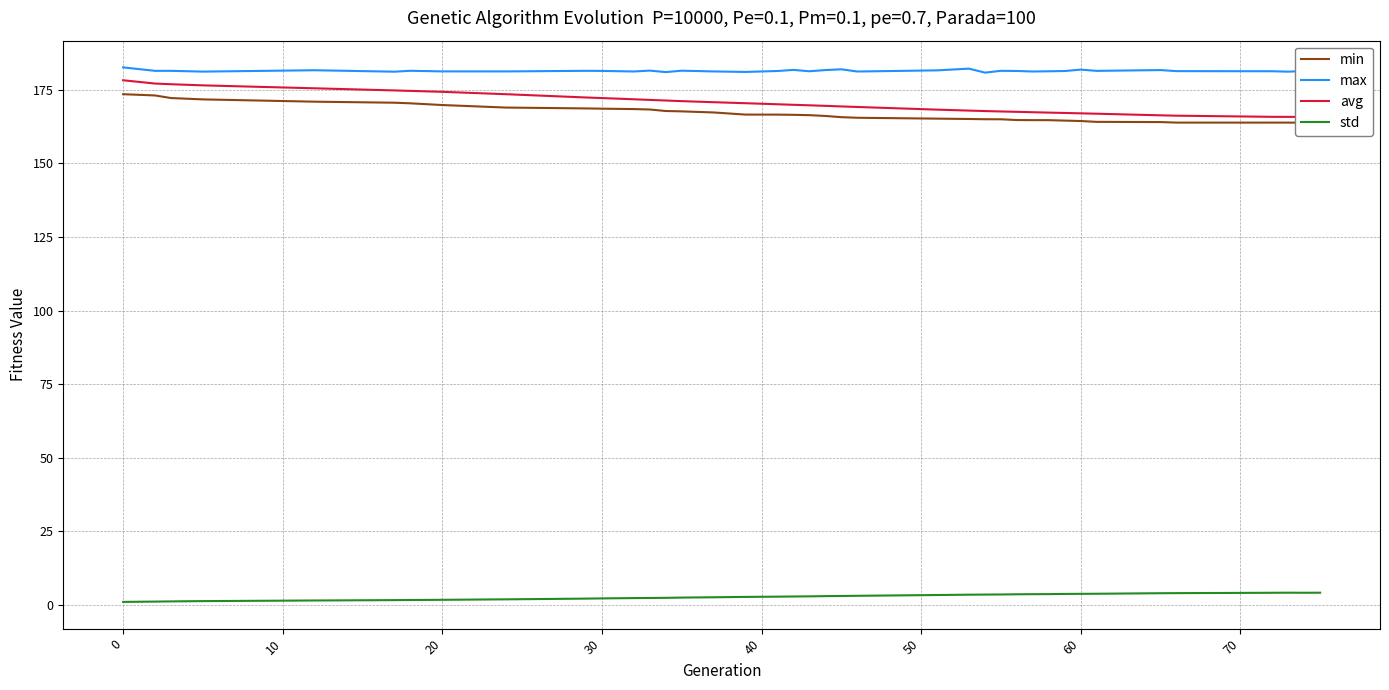

True or false: std and max intersect in this chart.

False